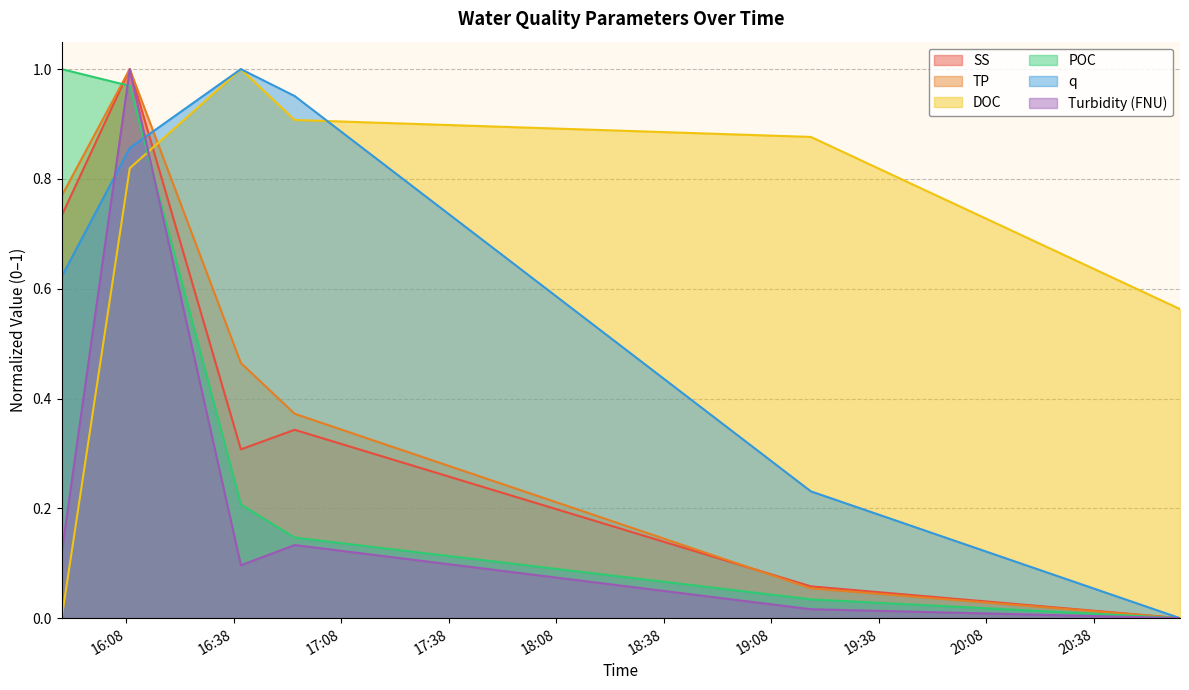

Reading right to left, extract all data points from this chart.

SS: 2021-07-23 21:02:00=0.0	2021-07-23 19:19:00=0.1	2021-07-23 16:55:00=0.3	2021-07-23 16:40:00=0.3	2021-07-23 16:09:00=1.0	2021-07-23 15:50:00=0.7
TP: 2021-07-23 21:02:00=0.0	2021-07-23 19:19:00=0.1	2021-07-23 16:55:00=0.4	2021-07-23 16:40:00=0.5	2021-07-23 16:09:00=1.0	2021-07-23 15:50:00=0.8
DOC: 2021-07-23 21:02:00=0.6	2021-07-23 19:19:00=0.9	2021-07-23 16:55:00=0.9	2021-07-23 16:40:00=1.0	2021-07-23 16:09:00=0.8	2021-07-23 15:50:00=0.0
POC: 2021-07-23 21:02:00=0.0	2021-07-23 19:19:00=0.0	2021-07-23 16:55:00=0.1	2021-07-23 16:40:00=0.2	2021-07-23 16:09:00=1.0	2021-07-23 15:50:00=1.0
q: 2021-07-23 21:02:00=0.0	2021-07-23 19:19:00=0.2	2021-07-23 16:55:00=1.0	2021-07-23 16:40:00=1.0	2021-07-23 16:09:00=0.9	2021-07-23 15:50:00=0.6
Turbidity (FNU): 2021-07-23 21:02:00=0.0	2021-07-23 19:19:00=0.0	2021-07-23 16:55:00=0.1	2021-07-23 16:40:00=0.1	2021-07-23 16:09:00=1.0	2021-07-23 15:50:00=0.1